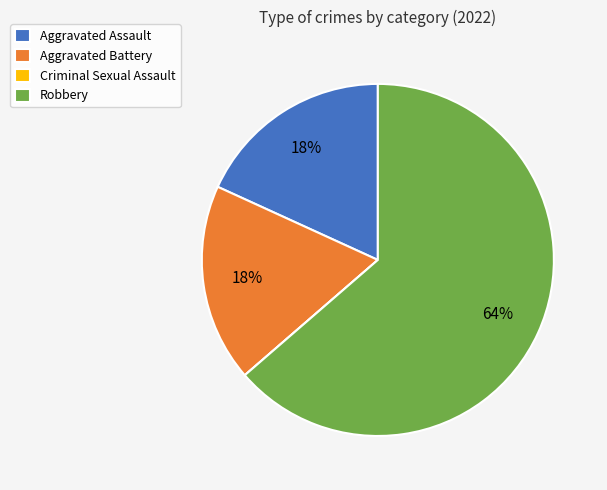

True or false: Aggravated Battery accounts for 18% of the total.

True